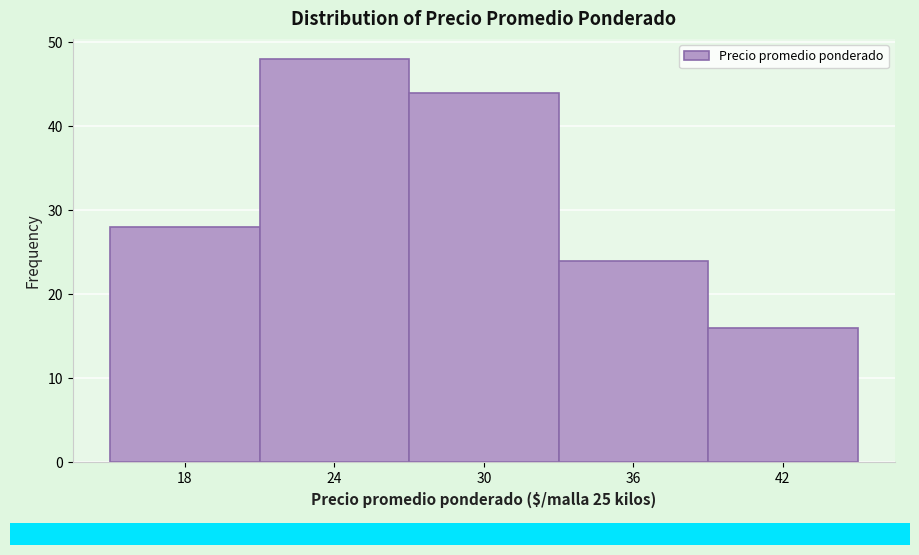

Reading left to right, extract all data points from this chart.

28	48	44	24	16